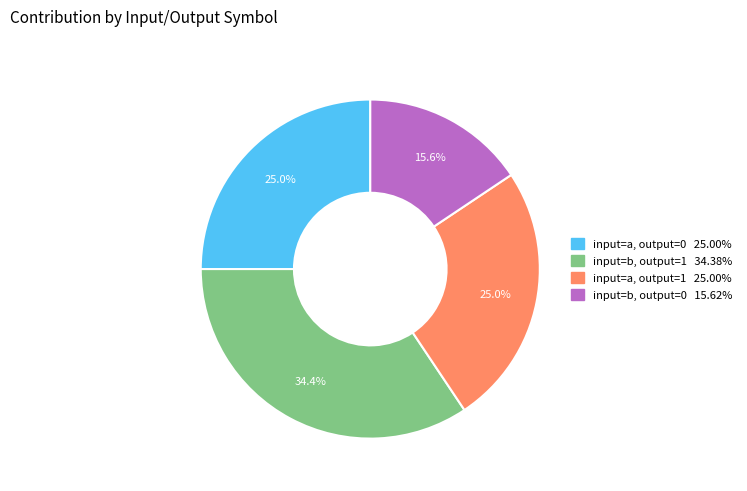

Does any single category account for the majority?

No